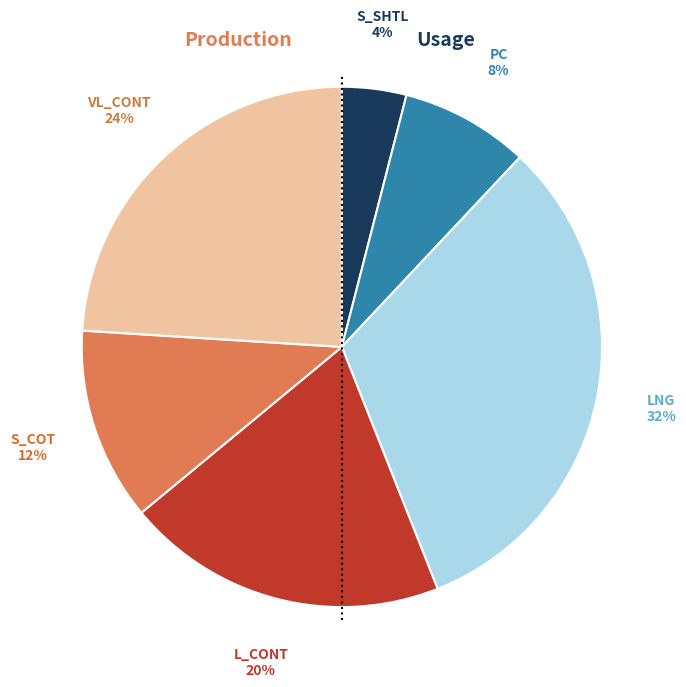

Which slice is the smallest?

S_SHTL